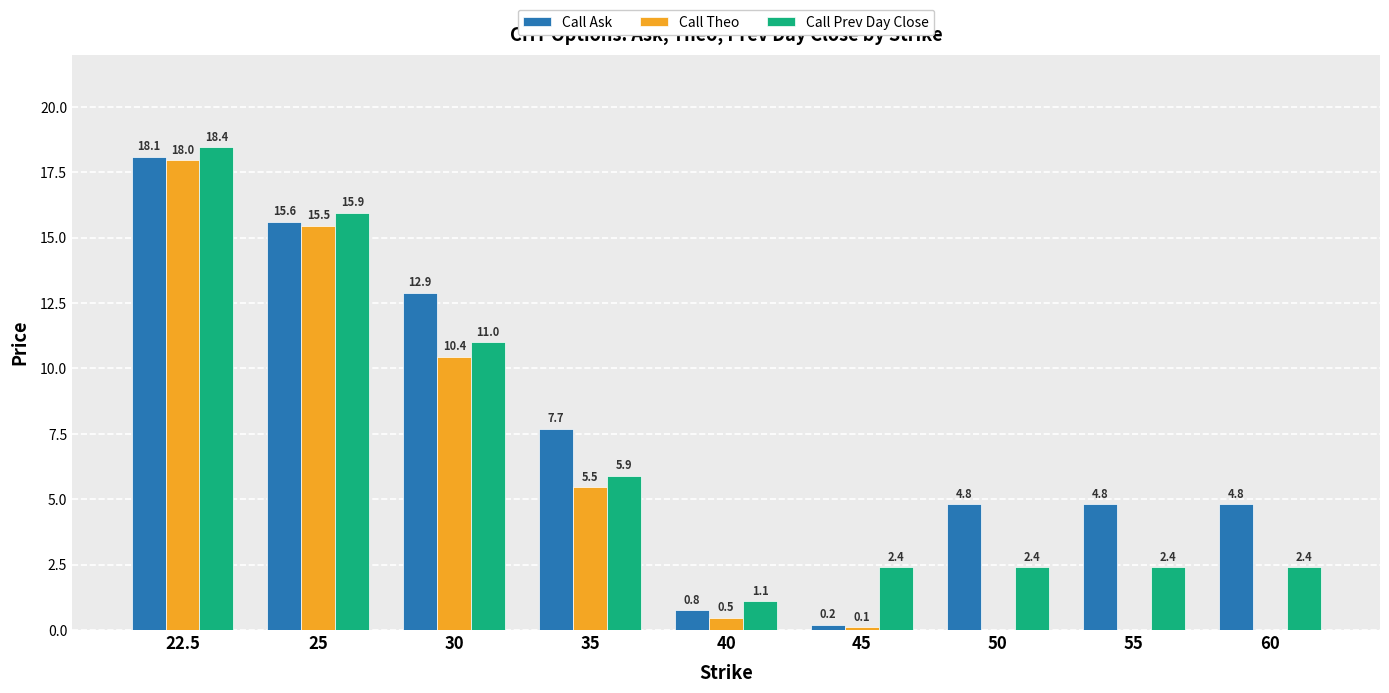

Which series changed the most between 35 and 50?

Call Theo